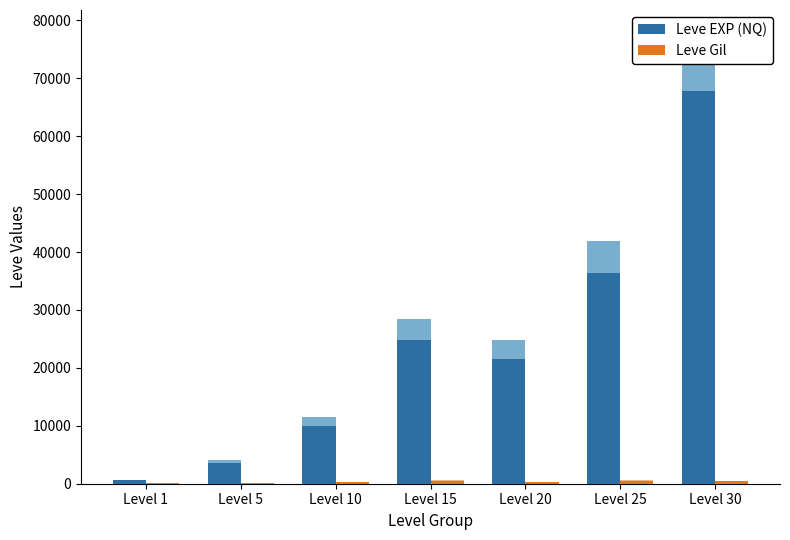

Reading right to left, transcribe all the data shown in this chart.

Leve EXP (NQ): 67730	36390	21600	24790	9990	3600	630
Leve Gil: 463	485	290	529	293	139	113